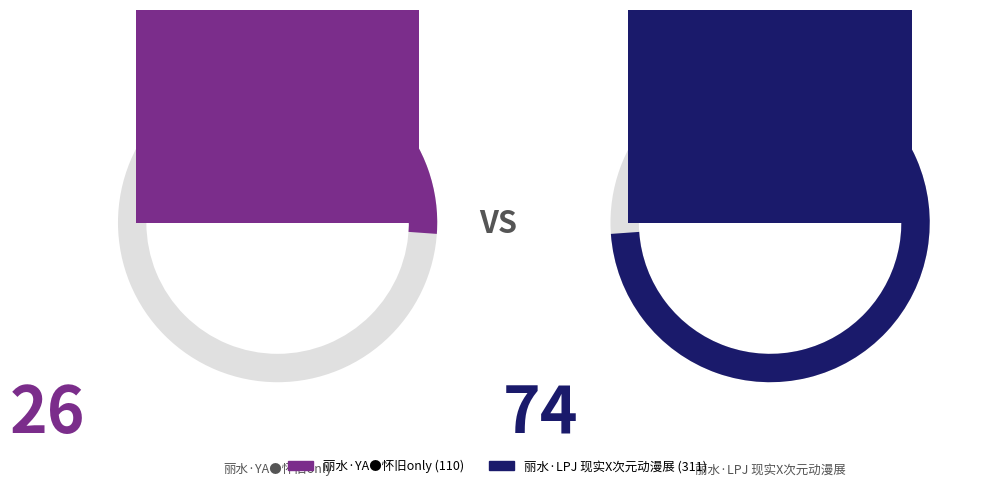

How many slices are in this pie chart?

2